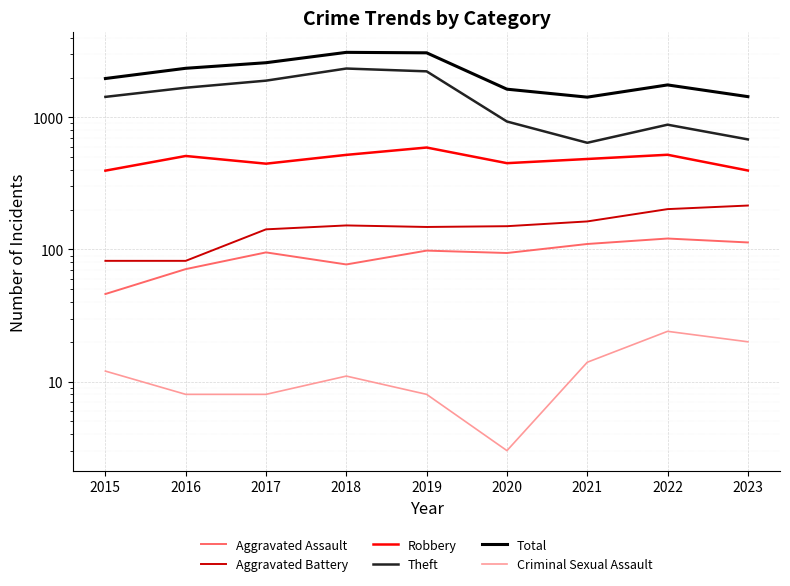

Is this an area chart (filled region under the line)?

No